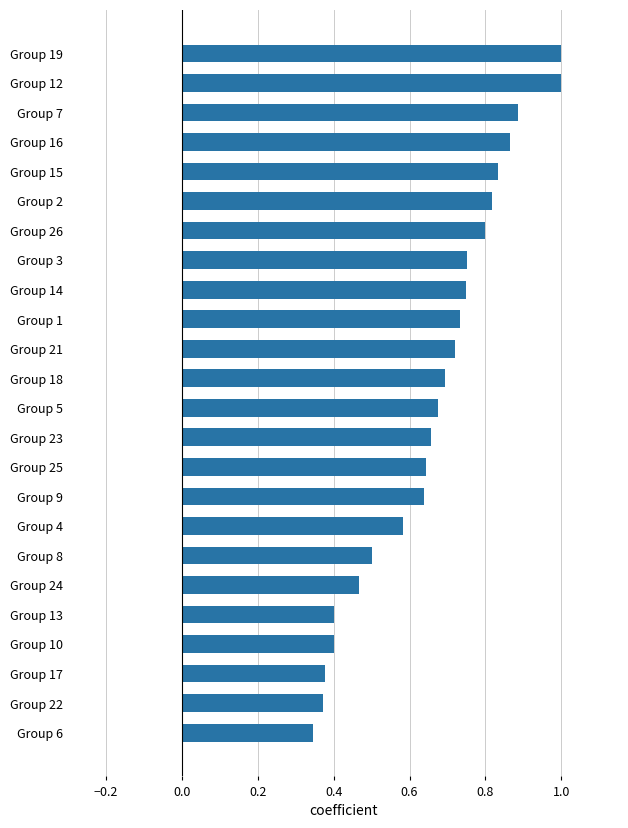

Are the bars horizontal?

Yes